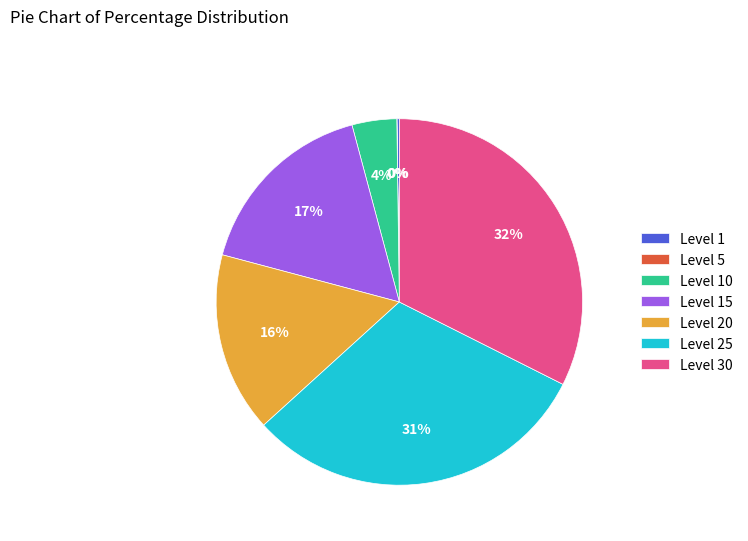

True or false: Level 25 accounts for 21% of the total.

False